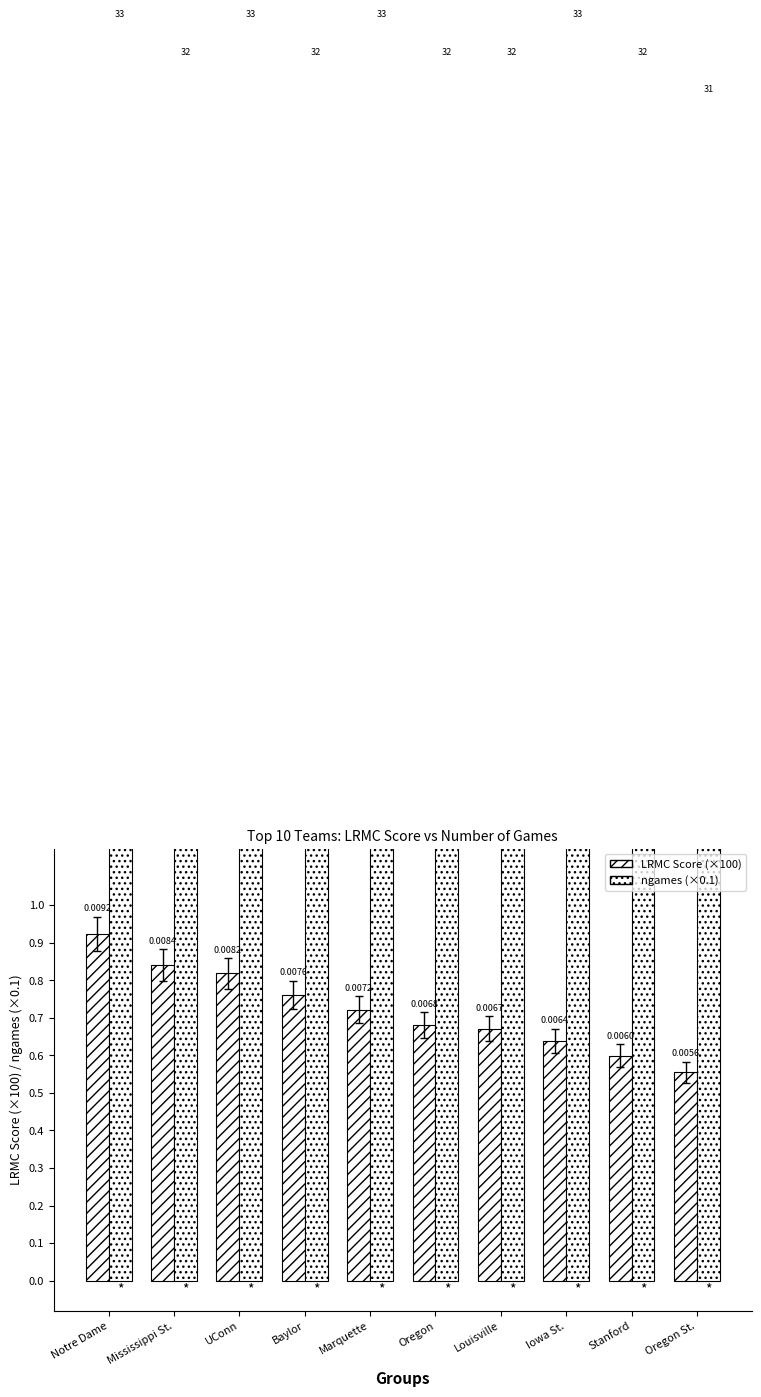

The value of LRMC Score (×100) at Baylor is 0.3. True or false?

False